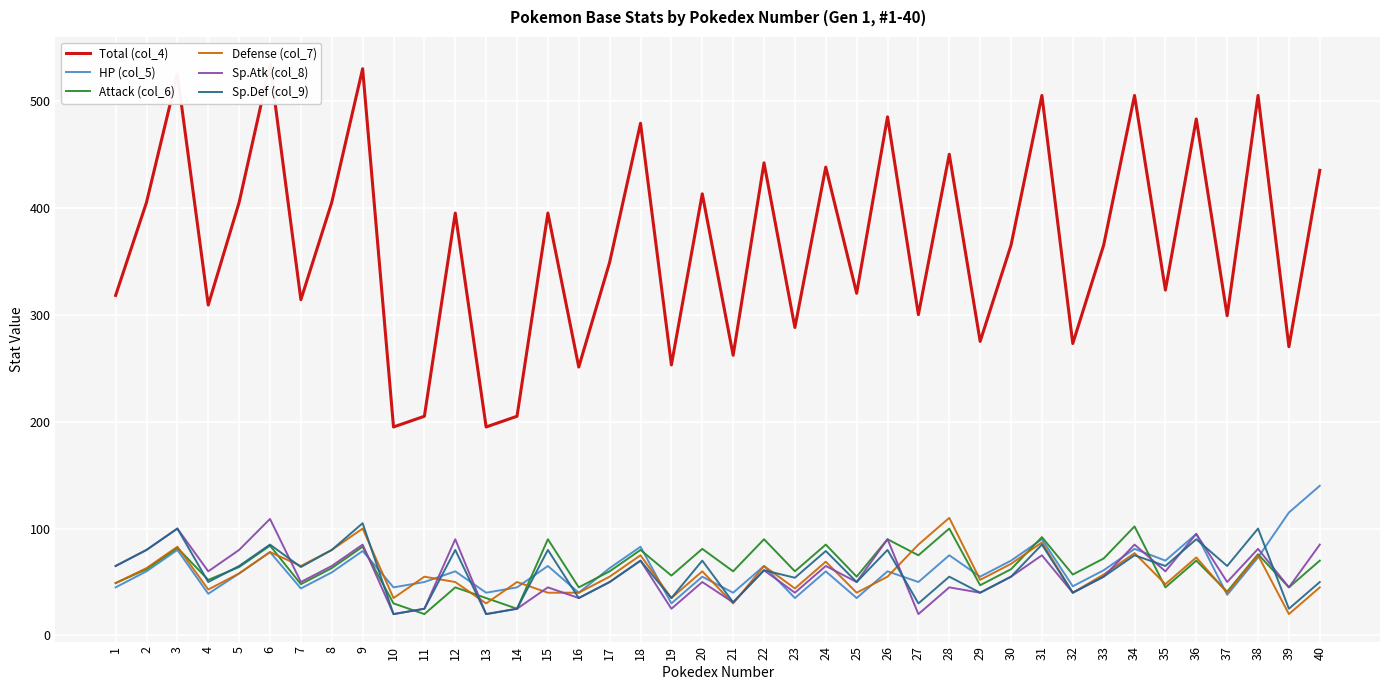

Which series has the widest spread of values?

Total (col_4)